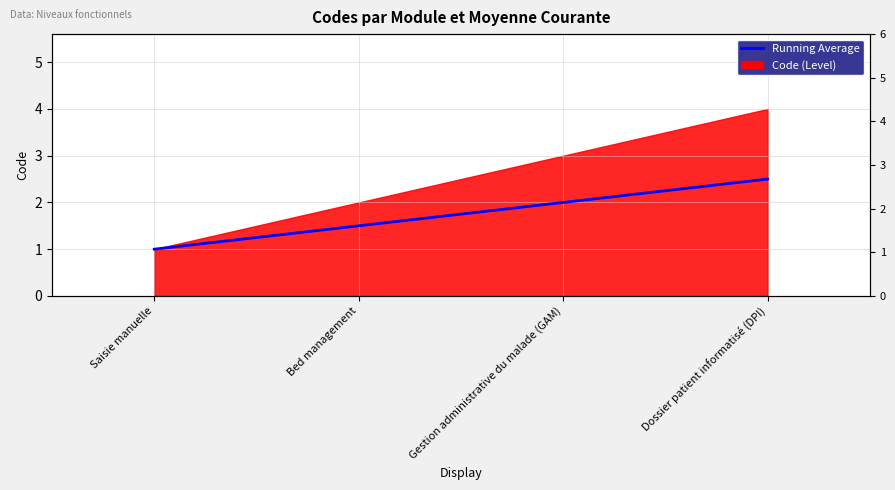

How many values exceed 2?

1